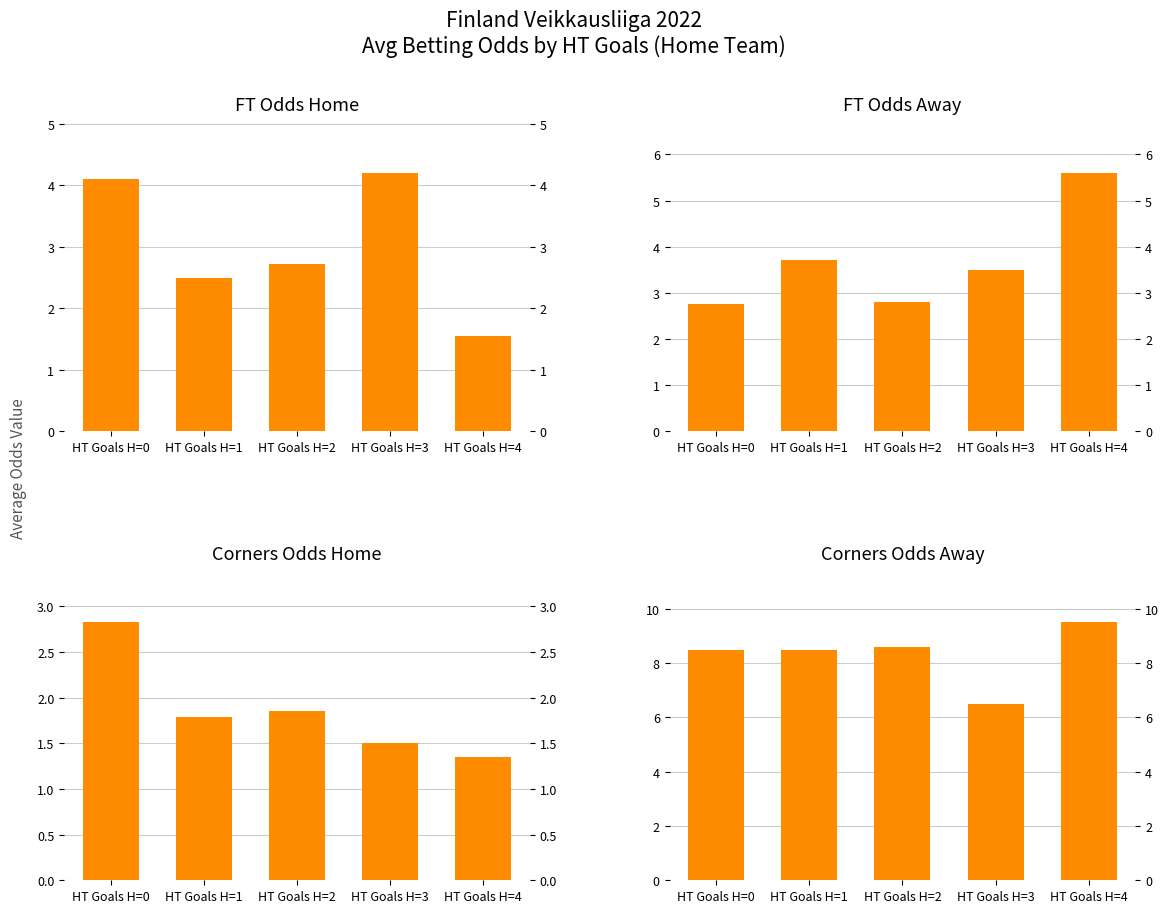

What are all the series names shown in the legend?

FT Odds Home, FT Odds Away, Corners Odds Home, Corners Odds Away